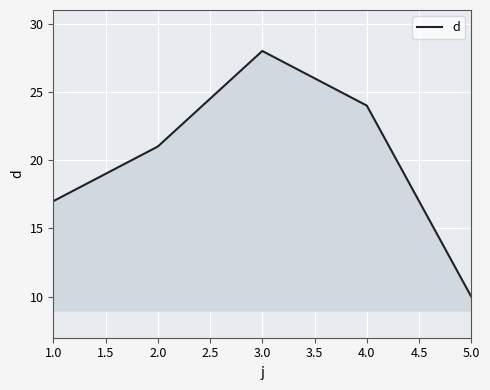

At which category does the chart reach its minimum across all series?

5.0